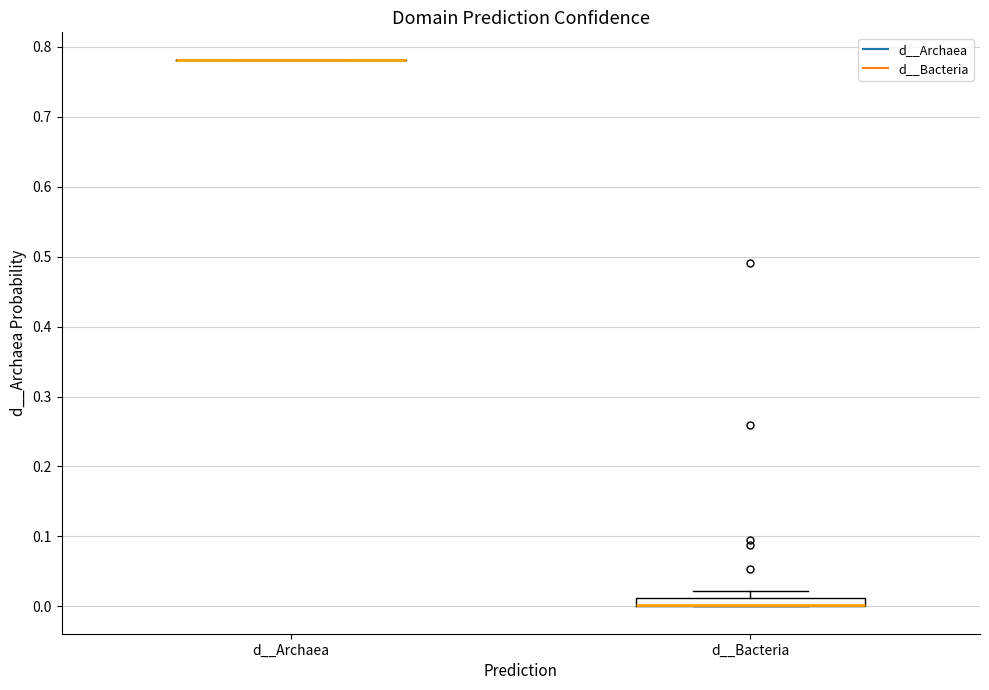

Comparing the boxes themselves (not the whiskers), which one is the tallest?

d__Bacteria